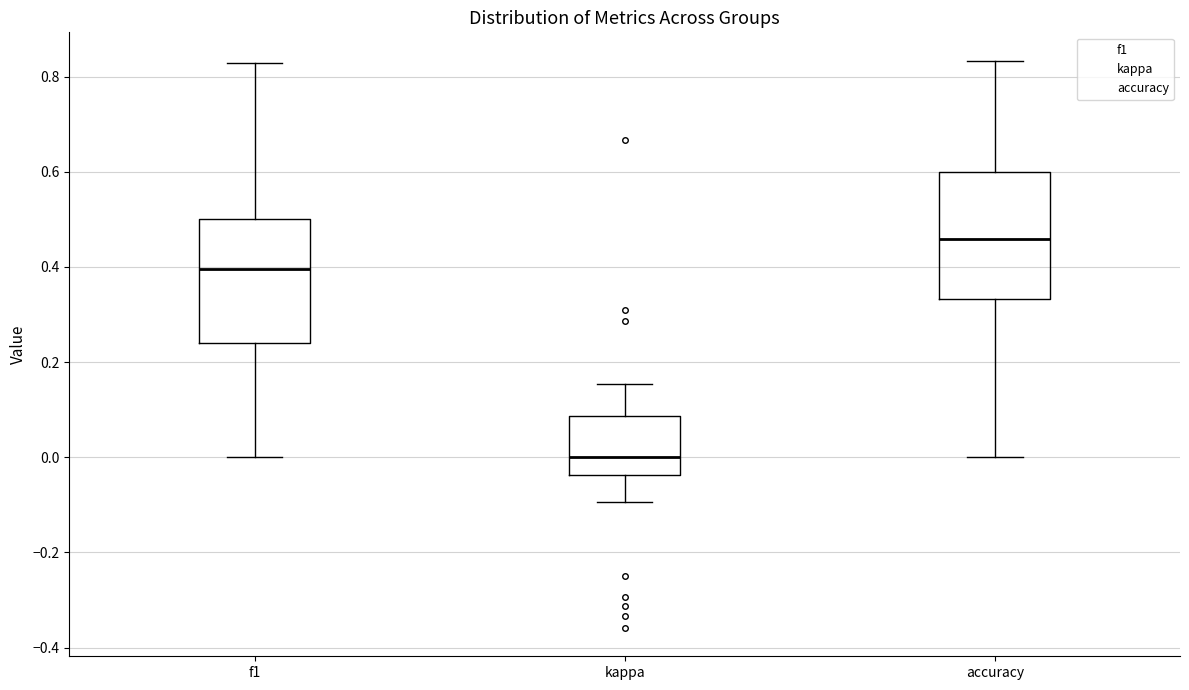

Reading left to right, read every box against the y-axis: the position of its median line, the range the box covers, and the ends of its whiskers. The values are not printed on the chart, so give them approximately, as read against the axis.

f1: median 0.40, box 0.24 to 0.50, whiskers 0.00 to 0.82
kappa: median 0.00, box -0.04 to 0.08, whiskers -0.10 to 0.16
accuracy: median 0.46, box 0.34 to 0.60, whiskers 0.00 to 0.84